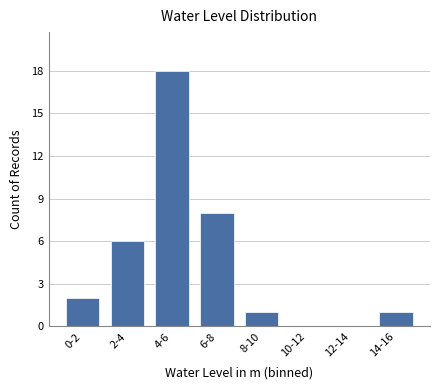

Reading right to left, transcribe all the data shown in this chart.

14-16=1	12-14=0	10-12=0	8-10=1	6-8=8	4-6=18	2-4=6	0-2=2